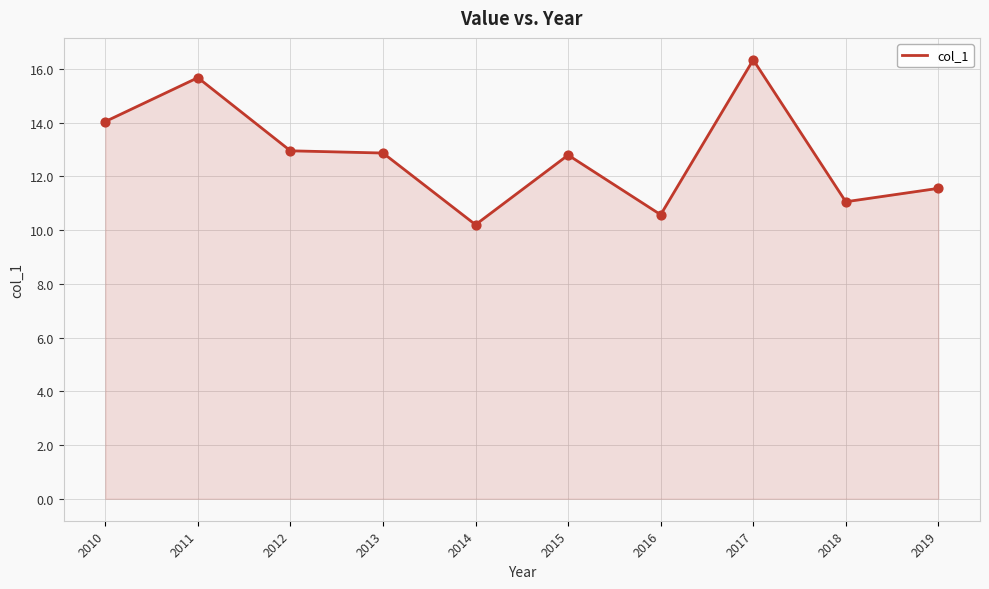

What is the change in value from 2011 to 2018?

-4.6